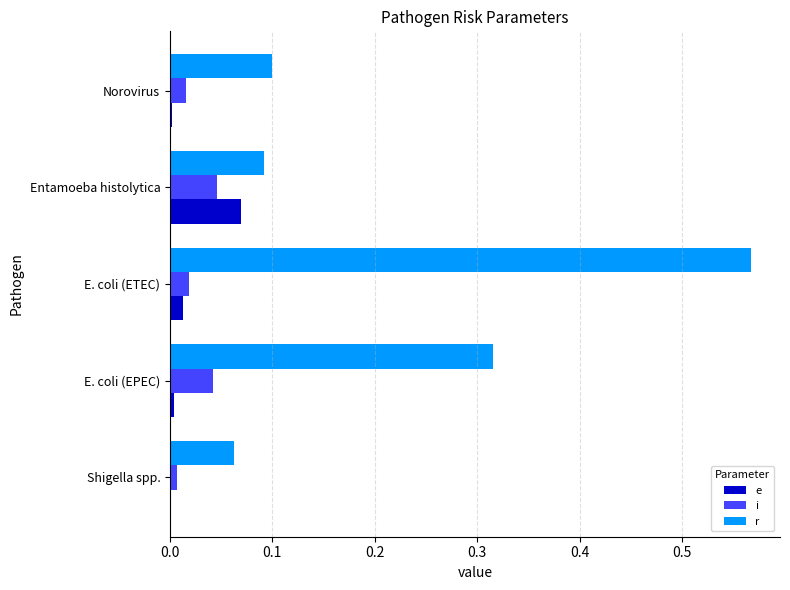

Is it true that i equals 0.0 at Norovirus?

True